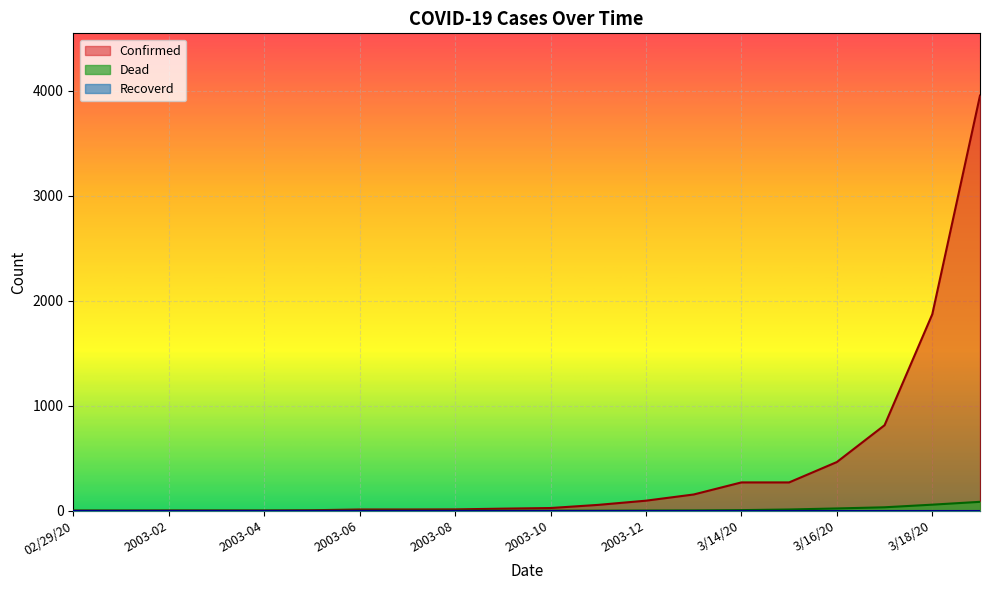

What is the label of the 17th point from the right?

2003-03